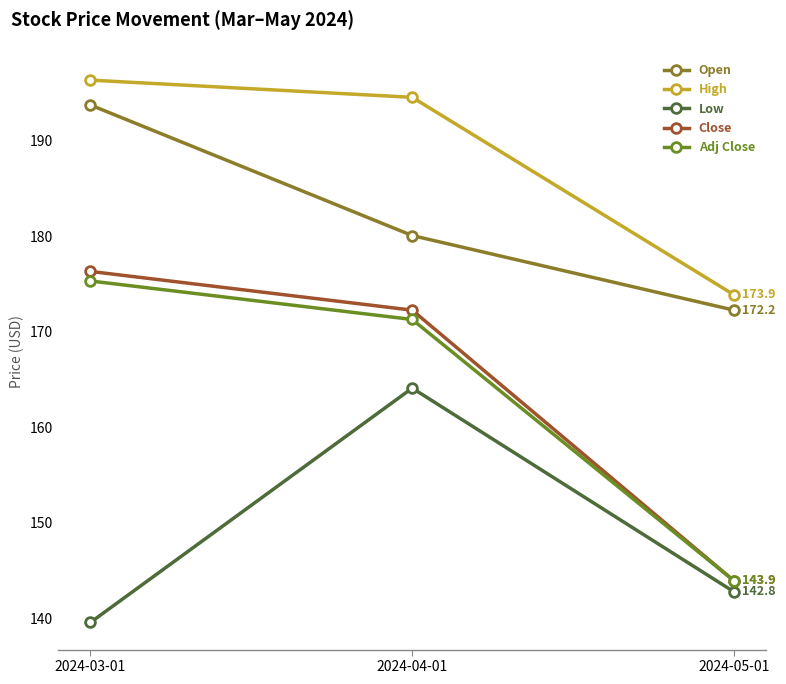

At which category is the sum across all series the highest?

2024-04-01